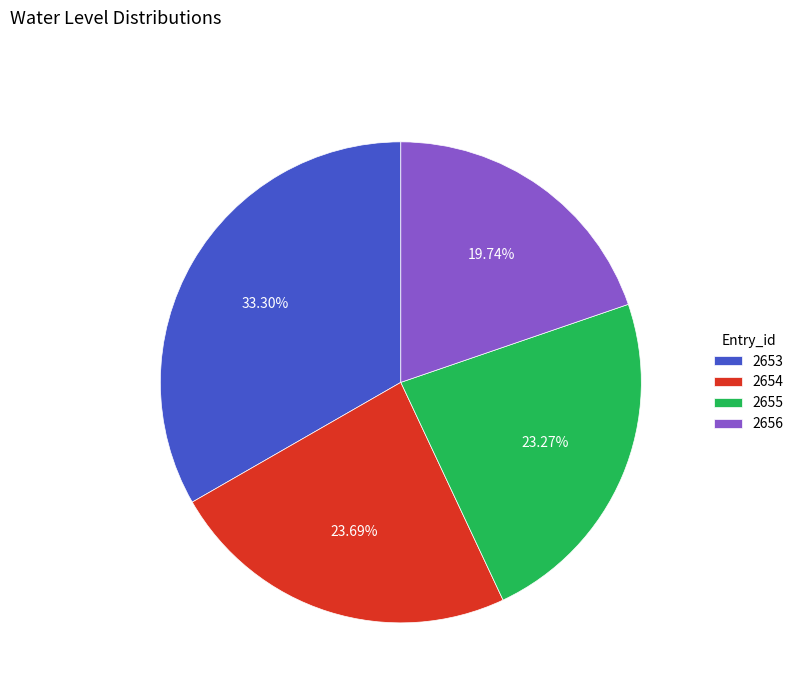

How many segments does this pie chart have?

4